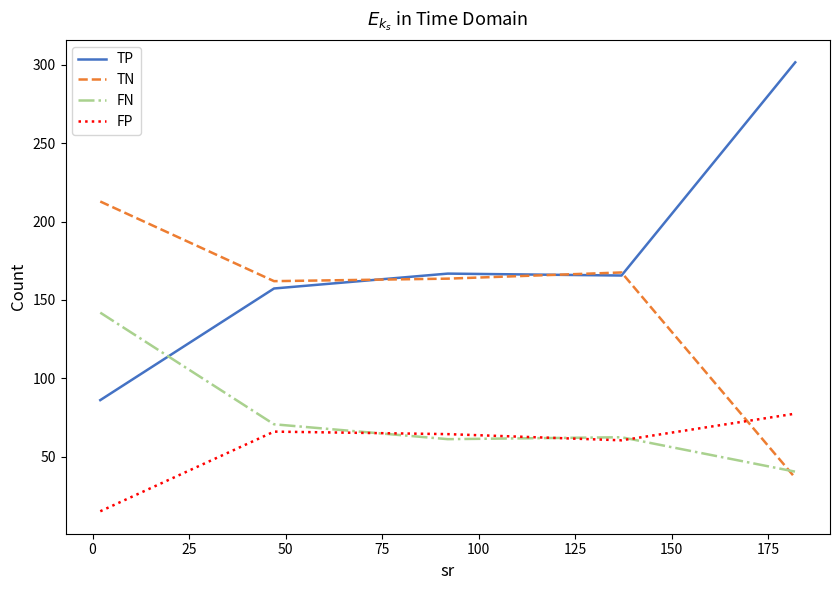

Which series has the largest total across all categories?

TP